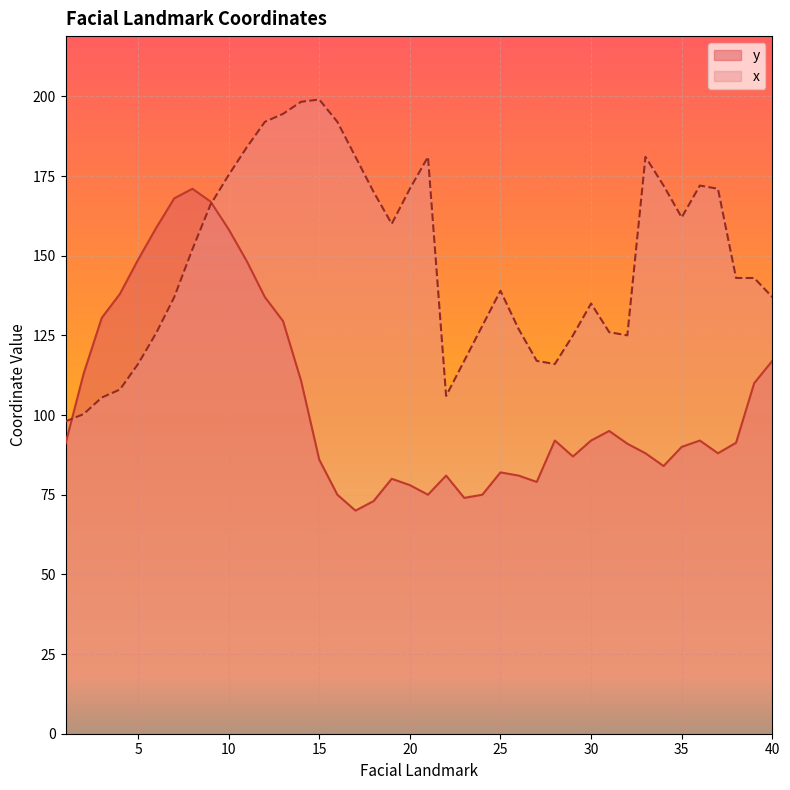

At which category does y reach its first local peak?

8